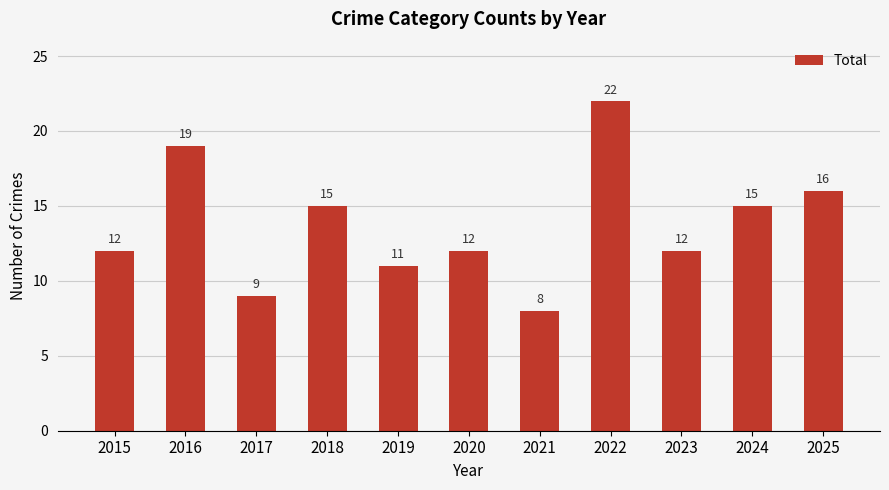

What is the smallest value displayed?

8